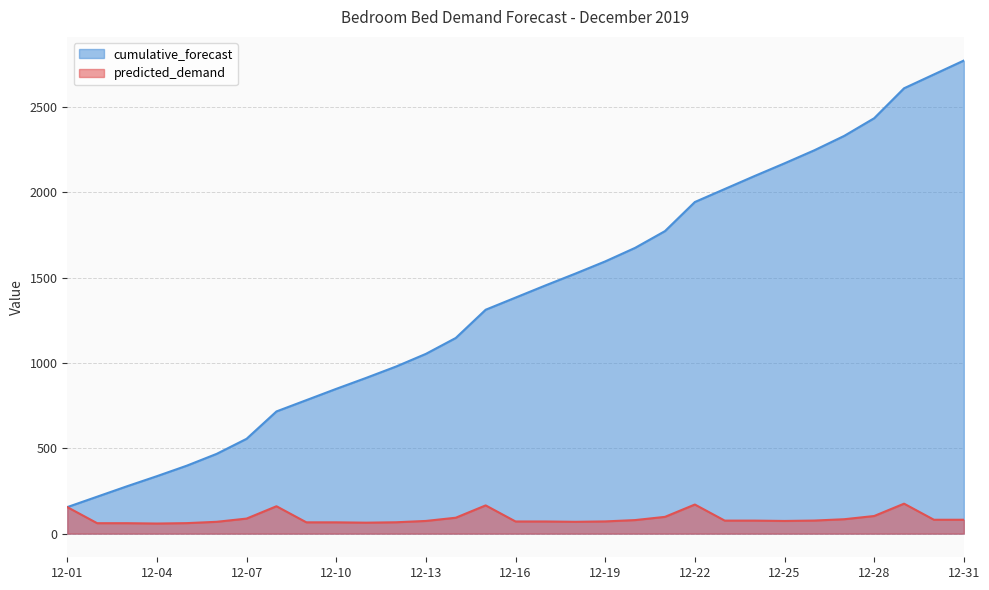

Which series has the largest range (max minus min)?

cumulative_forecast